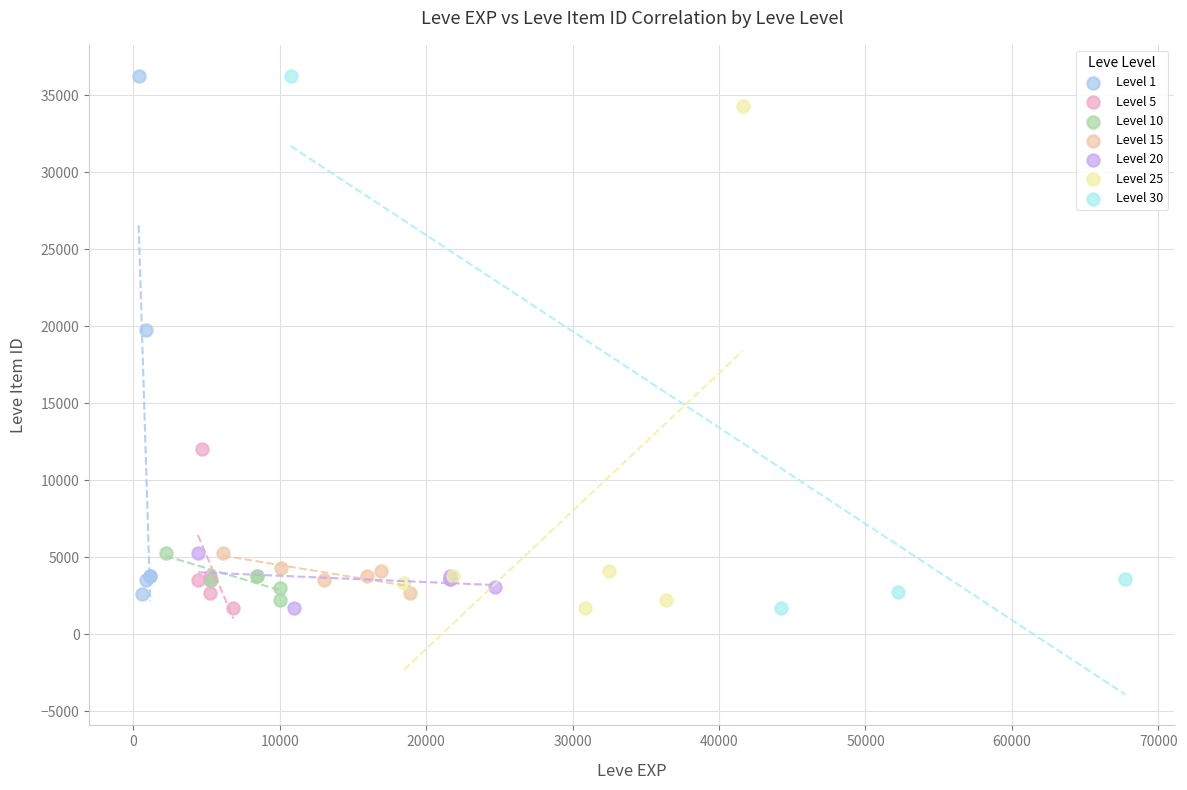

What are all the series names shown in the legend?

Level 1, Level 5, Level 10, Level 15, Level 20, Level 25, Level 30